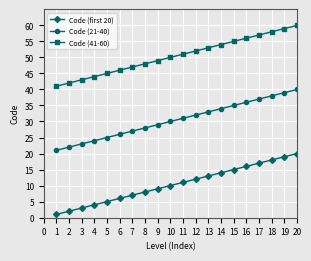

What is the spread (max minus min) of values at 14?

40